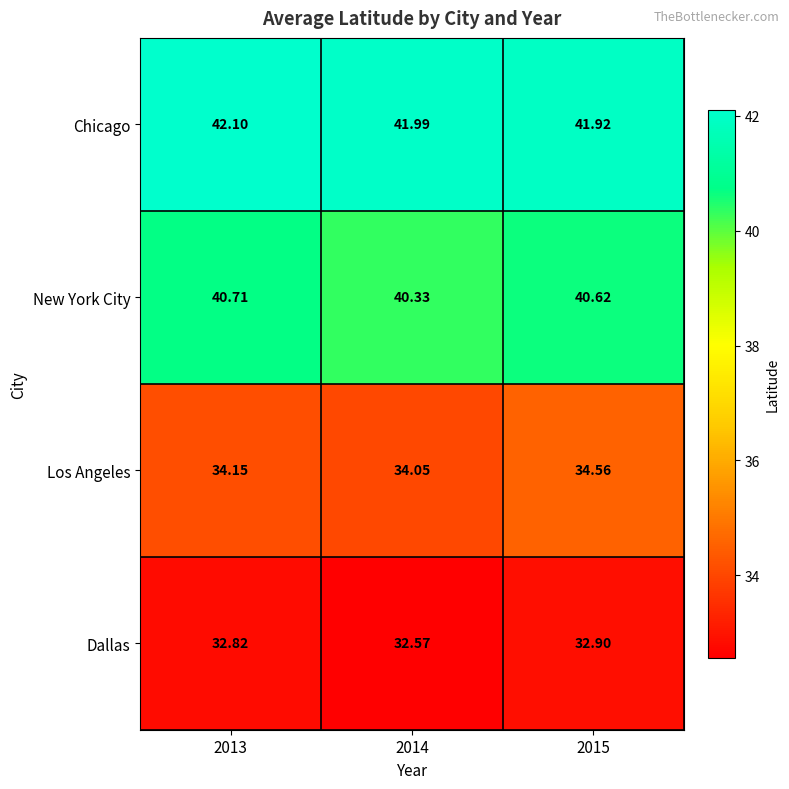

What is the greatest value displayed?

42.1